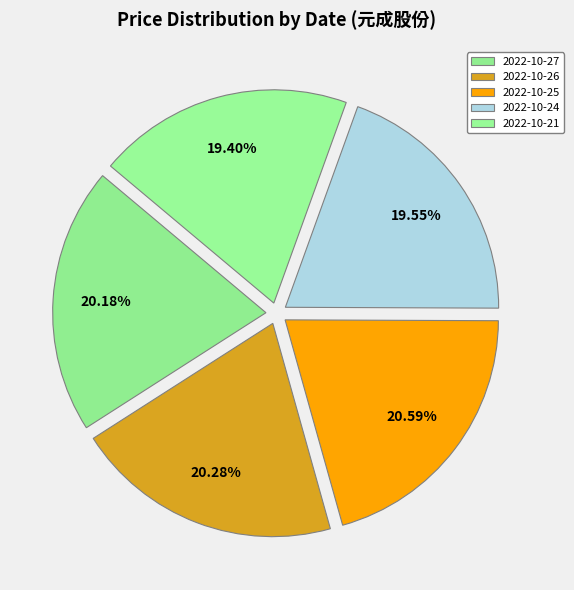

How many segments does this pie chart have?

5